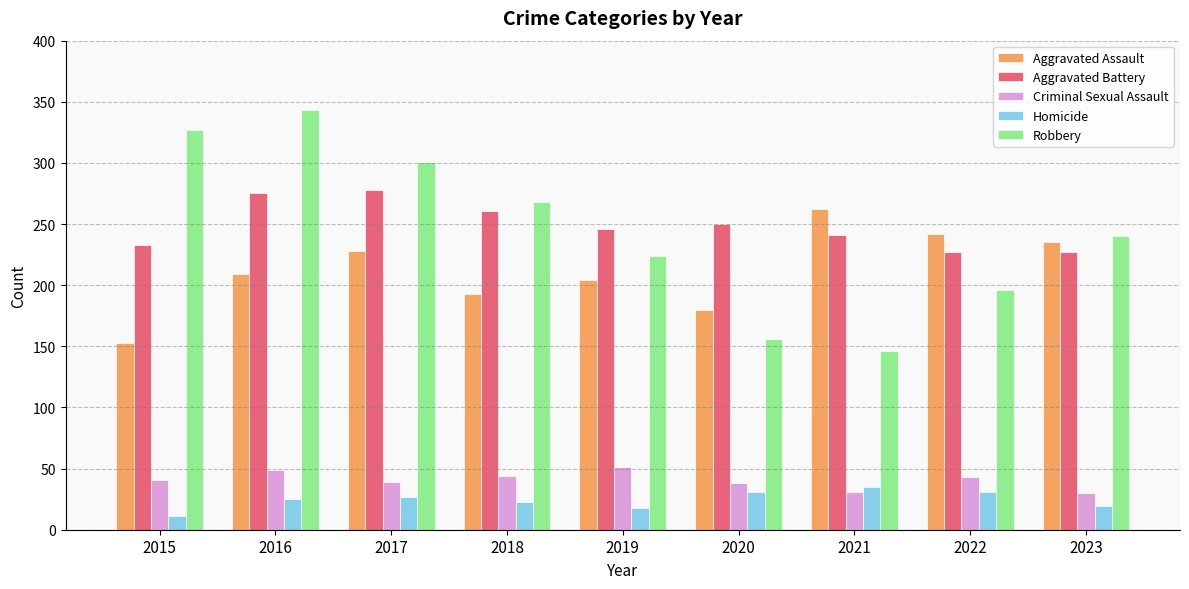

What is the spread (max minus min) of values at 2021?

231